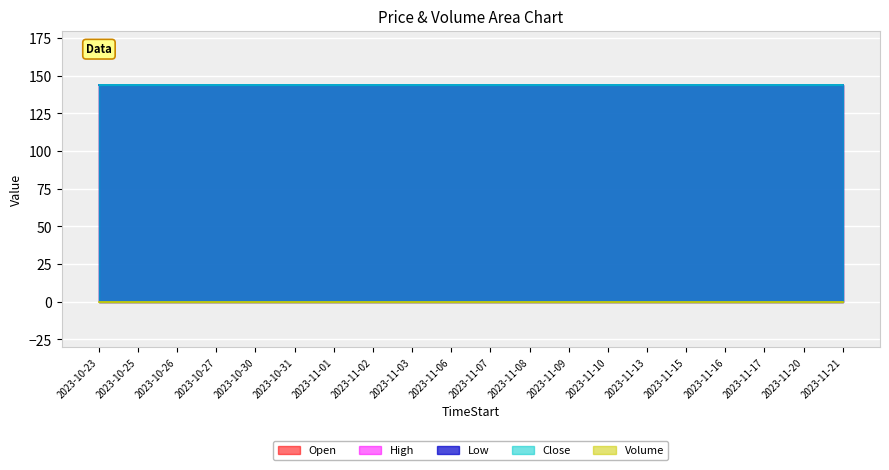

The Open series shows 144.2 at 2023-11-02. True or false?

True